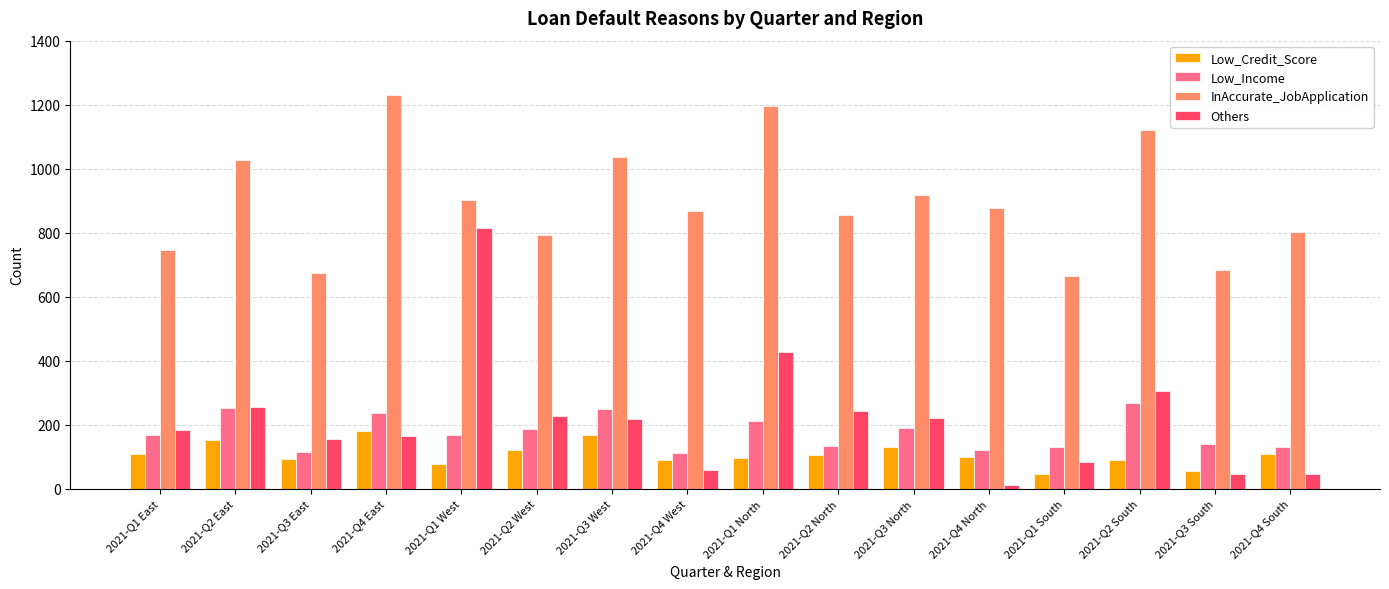

Are the bars horizontal?

No